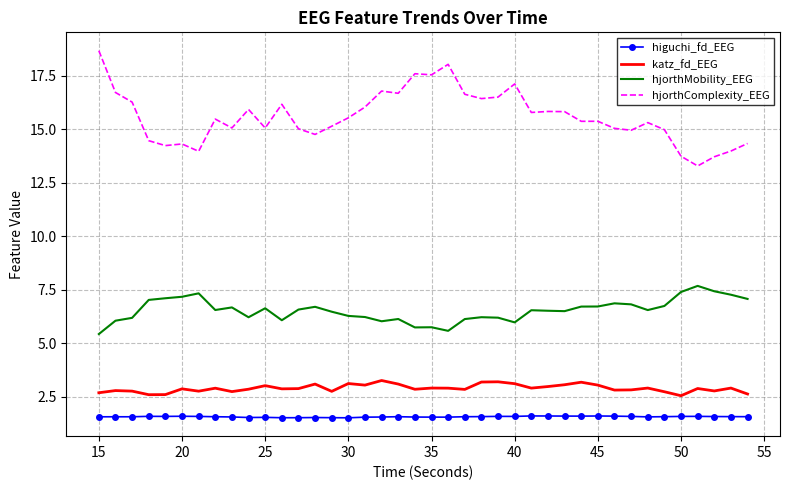

List the series in order of their peak value, lowest first.

higuchi_fd_EEG, katz_fd_EEG, hjorthMobility_EEG, hjorthComplexity_EEG